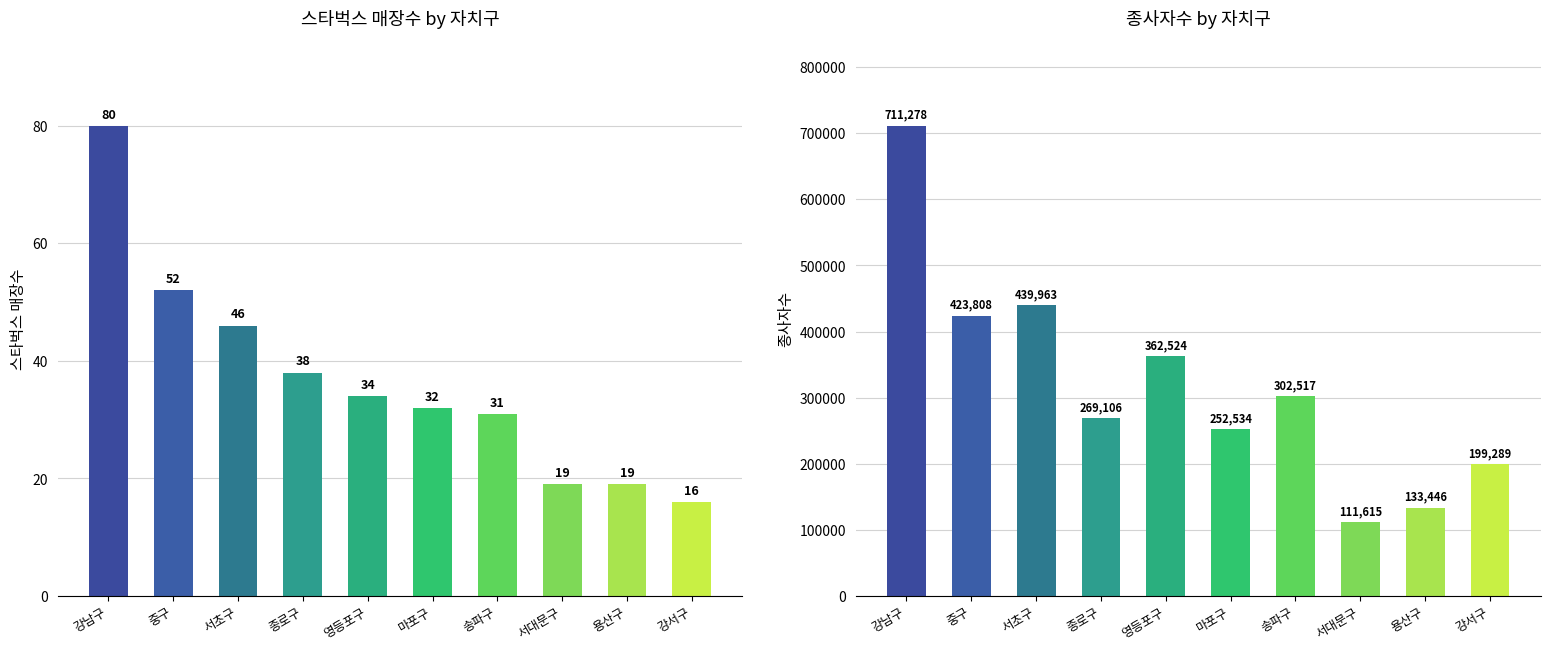

Which series has the widest spread of values?

종사자수